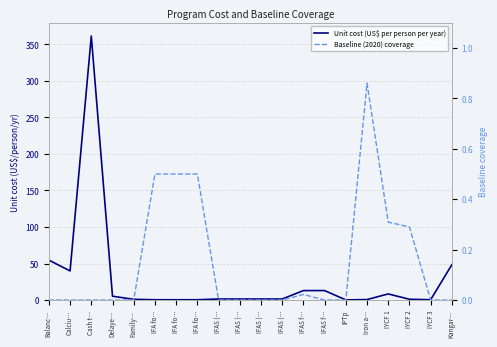

How many lines are shown in the chart?

2